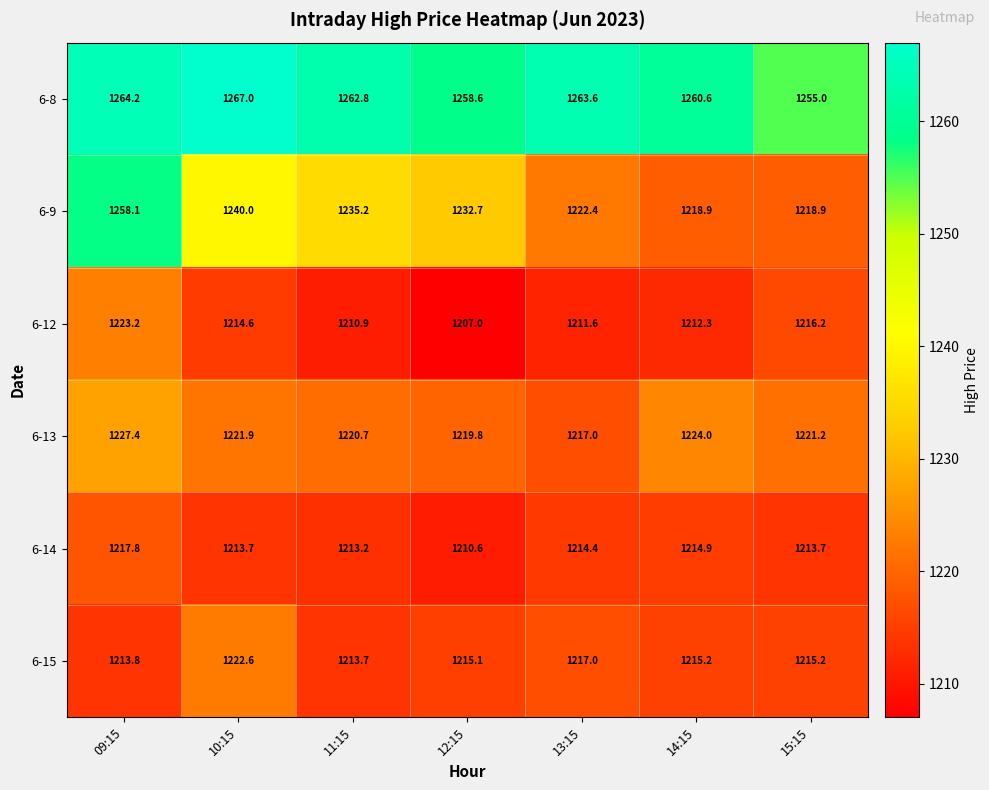

Count the number of categories in the chart.

7